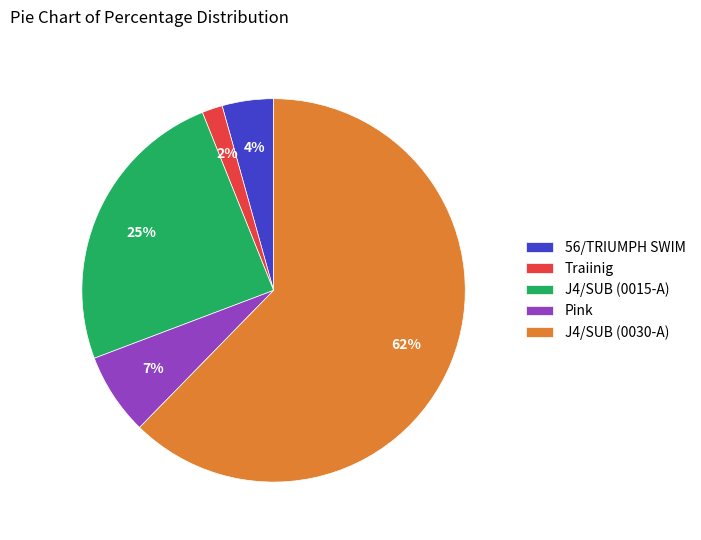

Between J4/SUB (0030-A) and J4/SUB (0015-A), which is larger?

J4/SUB (0030-A)